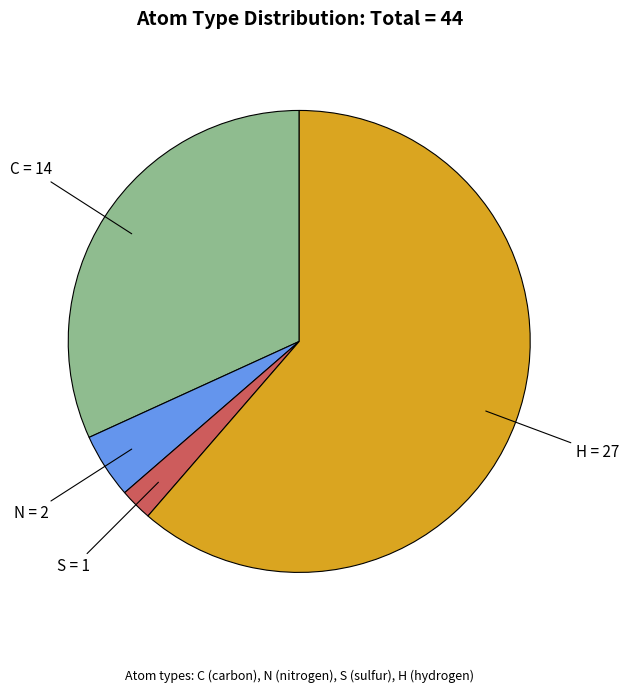

What is the ratio of the value at S to the value at N?

0.5